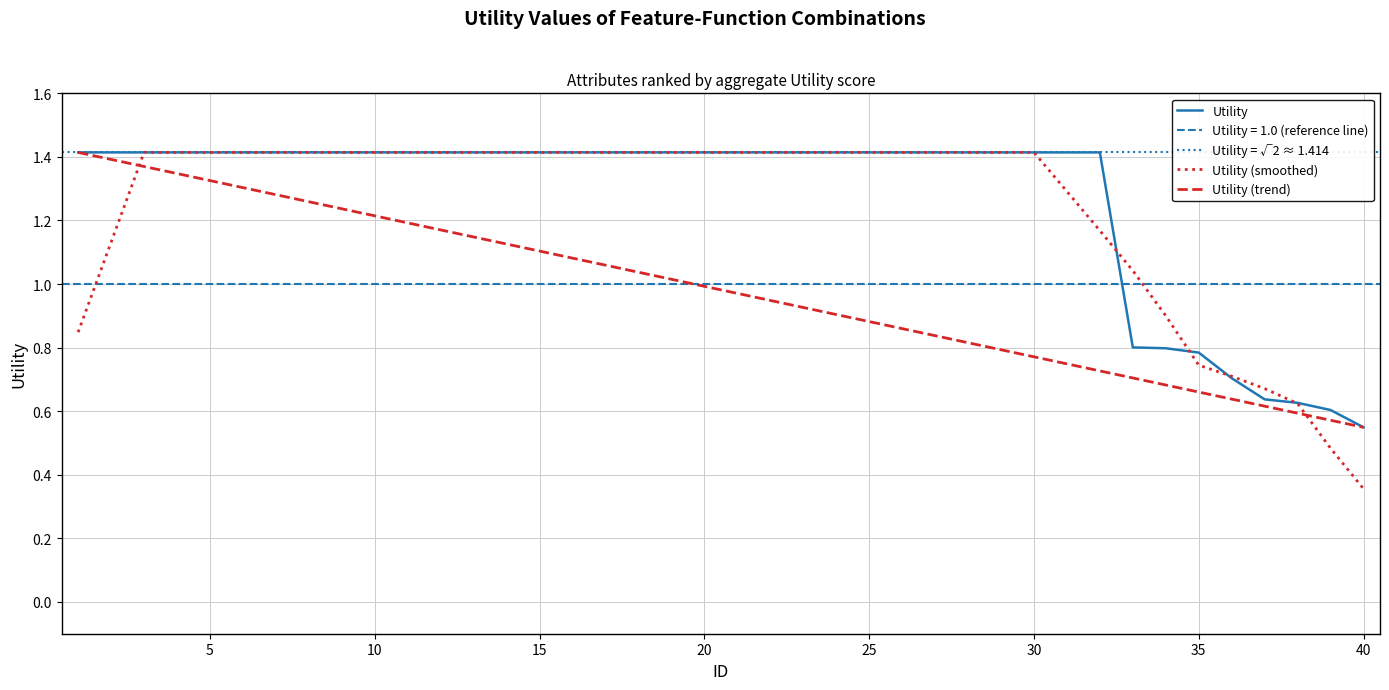

List the labels in order of value, smallest first.

40, 39, 38, 37, 36, 35, 34, 33, 1, 2, 3, 4, 5, 6, 7, 8, 9, 10, 11, 12, 13, 14, 15, 16, 17, 18, 19, 20, 21, 22, 23, 24, 25, 26, 27, 28, 29, 30, 31, 32